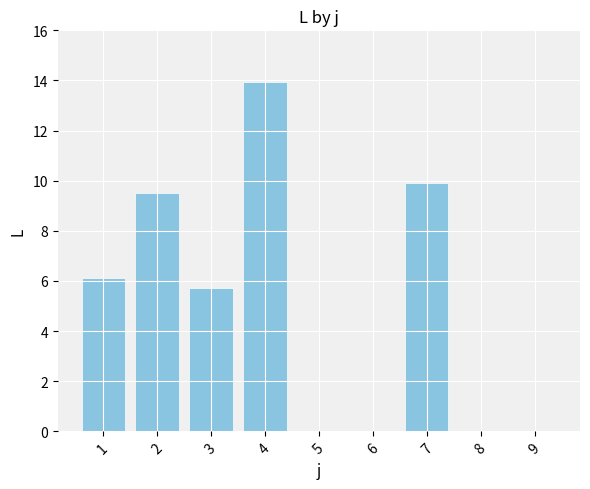

How many values exceed 5?

5